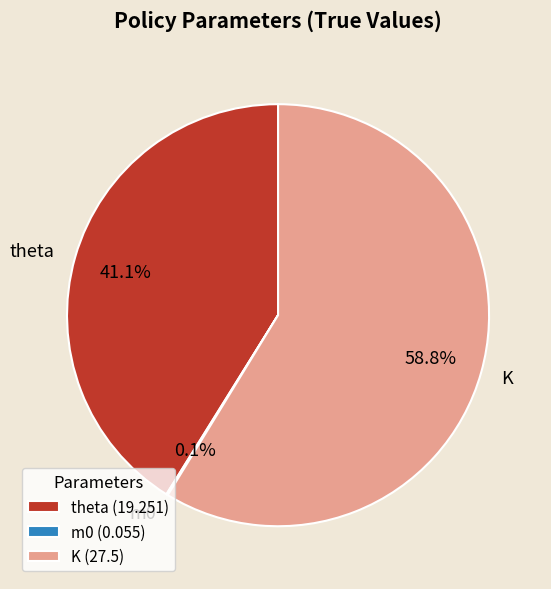

To the nearest percent, what is the average slice percentage?

33%